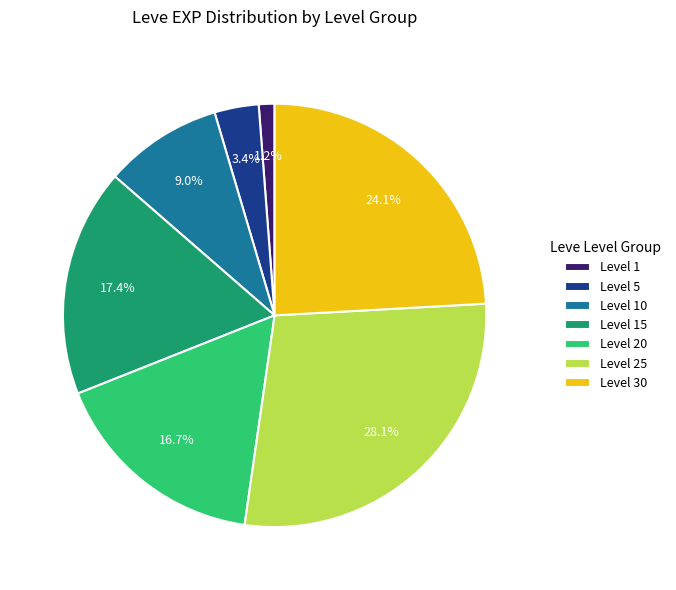

Rank the categories by value from lowest to highest.

Level 1, Level 5, Level 10, Level 20, Level 15, Level 30, Level 25